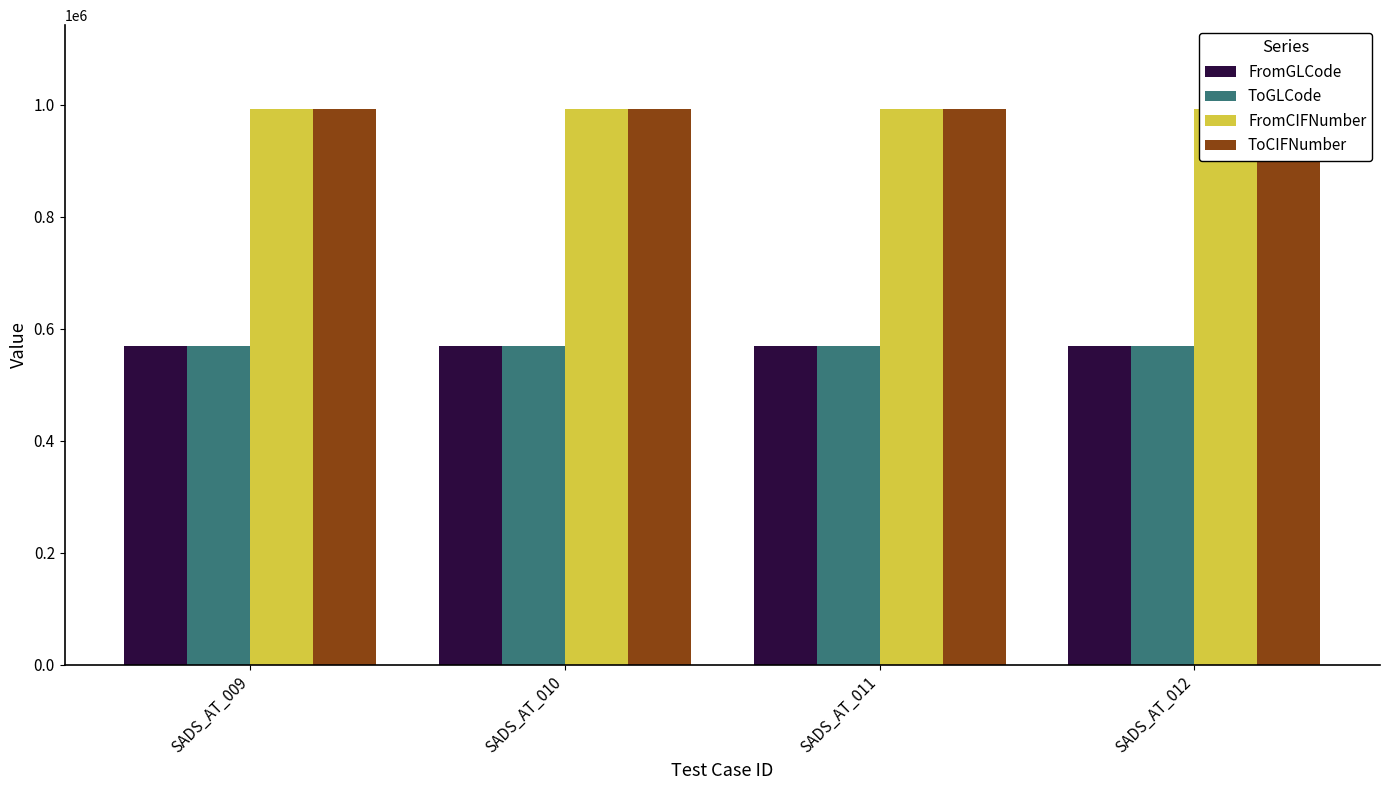

What is the sum of all ToCIFNumber values?

3974012